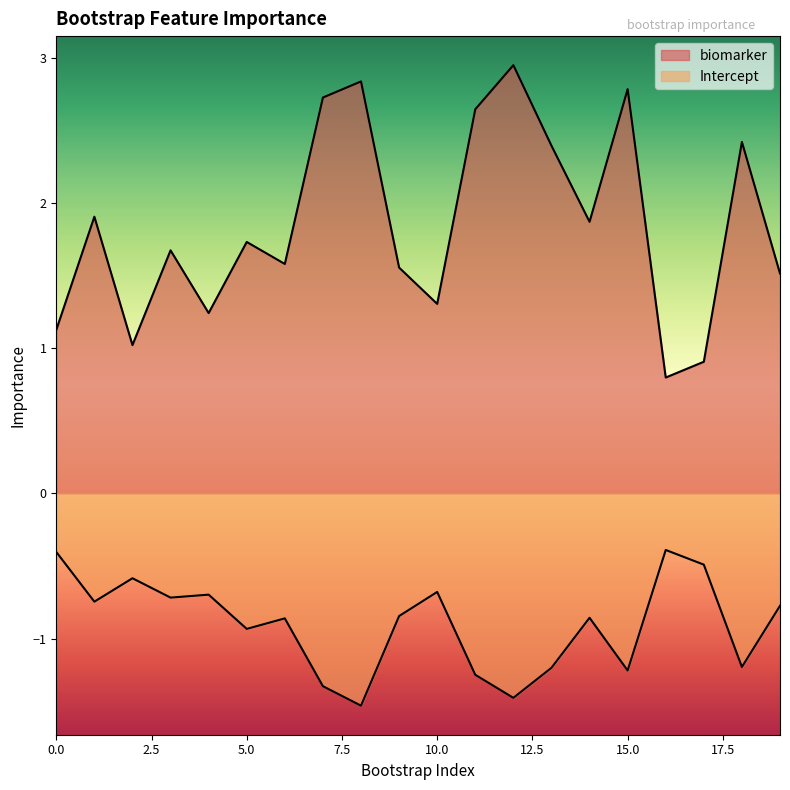

True or false: biomarker and Intercept cross at least once.

False